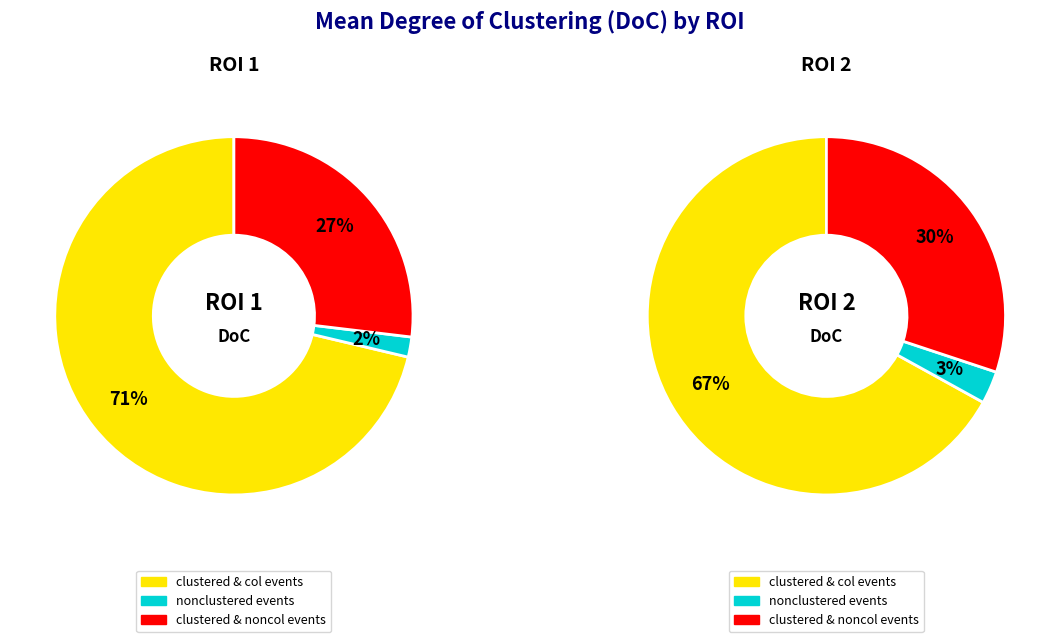

Is there a majority slice in this chart?

Yes